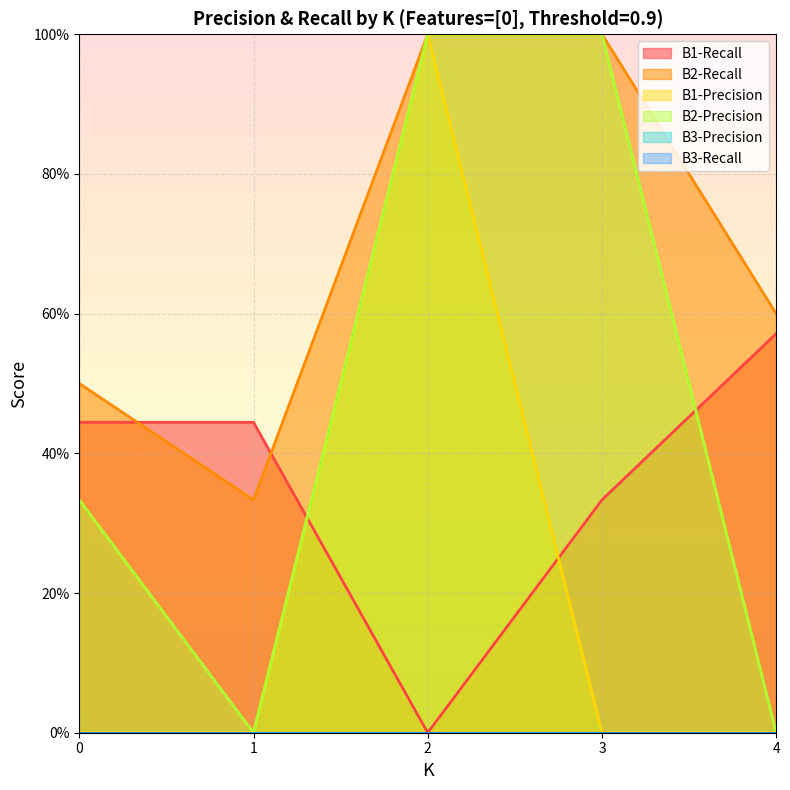

True or false: B2-Precision has more than 1 points higher than both neighbors.

False